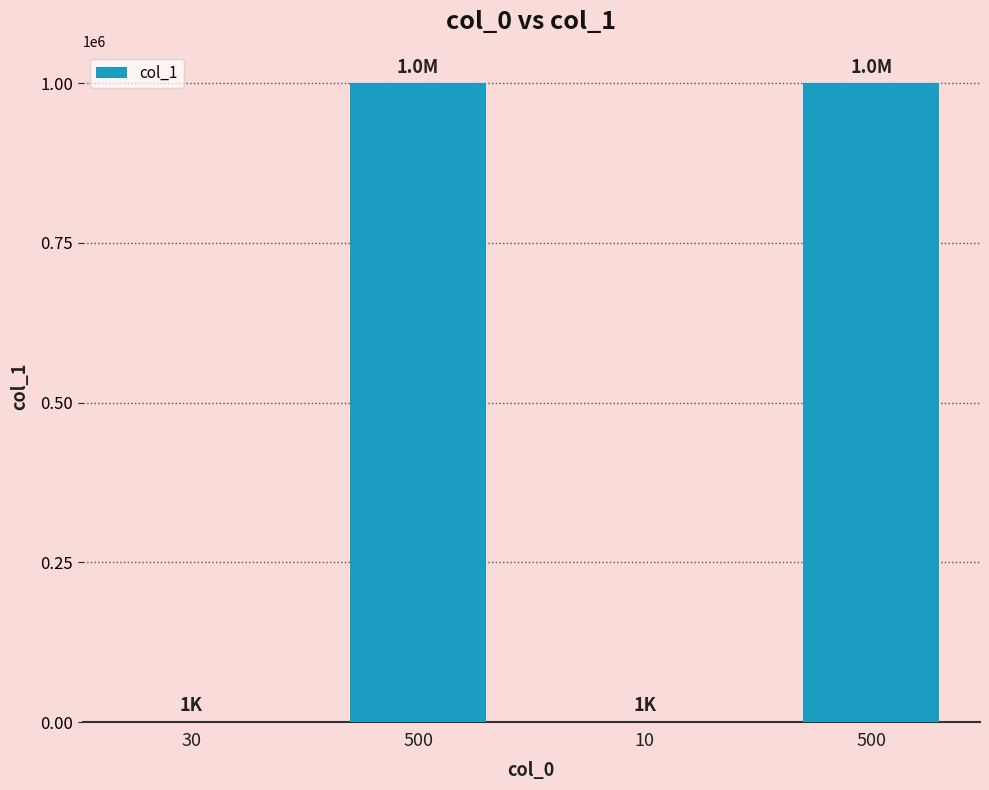

Rank the categories by value from highest to lowest.

500, 500, 30, 10